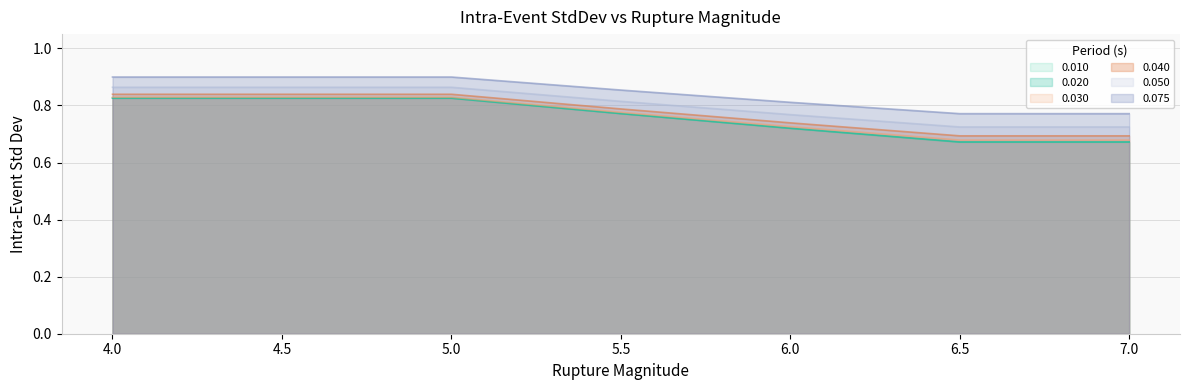

What is the difference between the second highest and second lowest values in the 0.020 series?

0.2